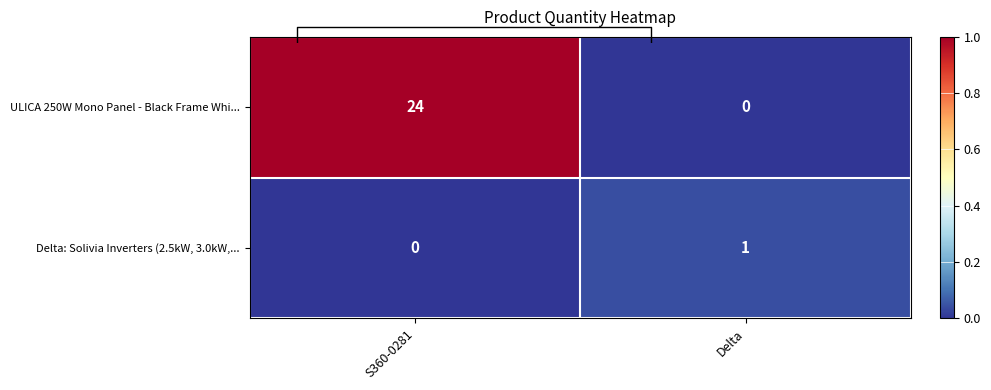

At Delta, list the series in order from largest to smallest.

Delta: Solivia Inverters (2.5kW, 3.0kW,..., ULICA 250W Mono Panel - Black Frame Whi...